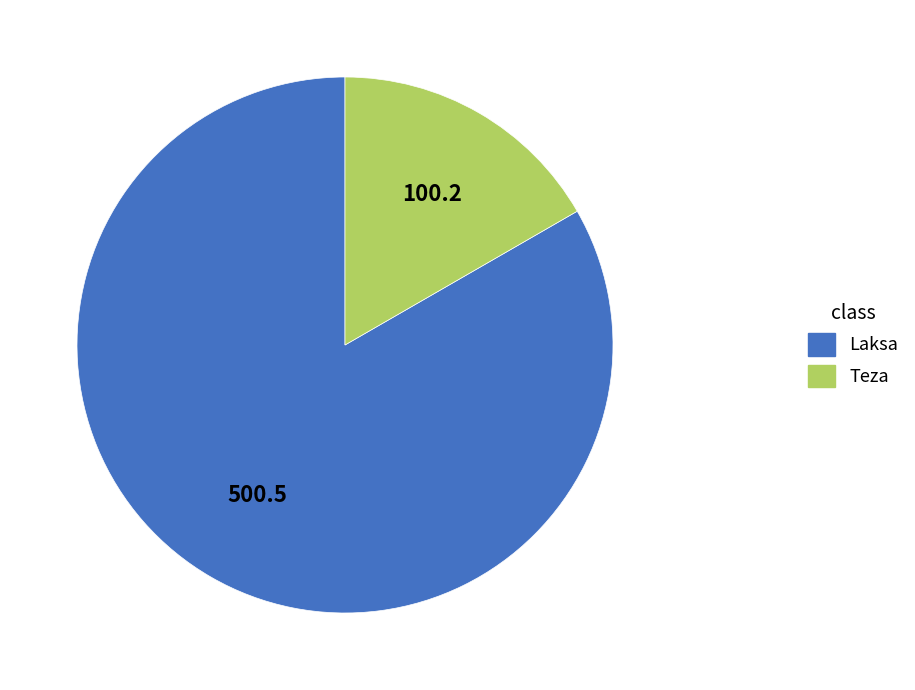

Is the sum of Teza and Laksa greater than half?

Yes